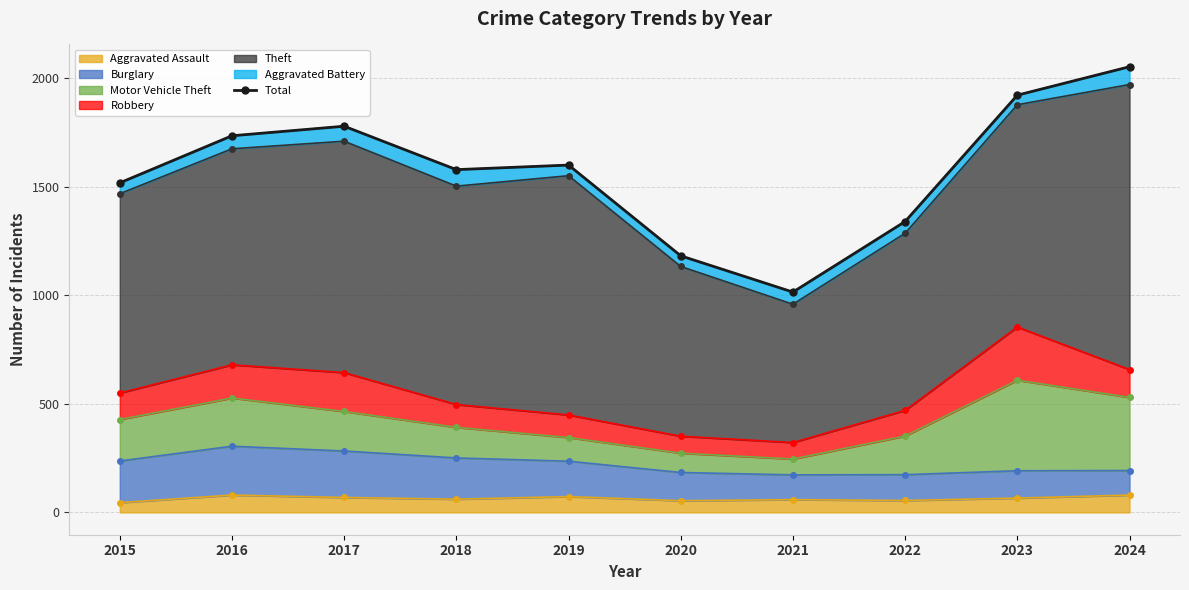

The value at 2021 is 1782. True or false?

False